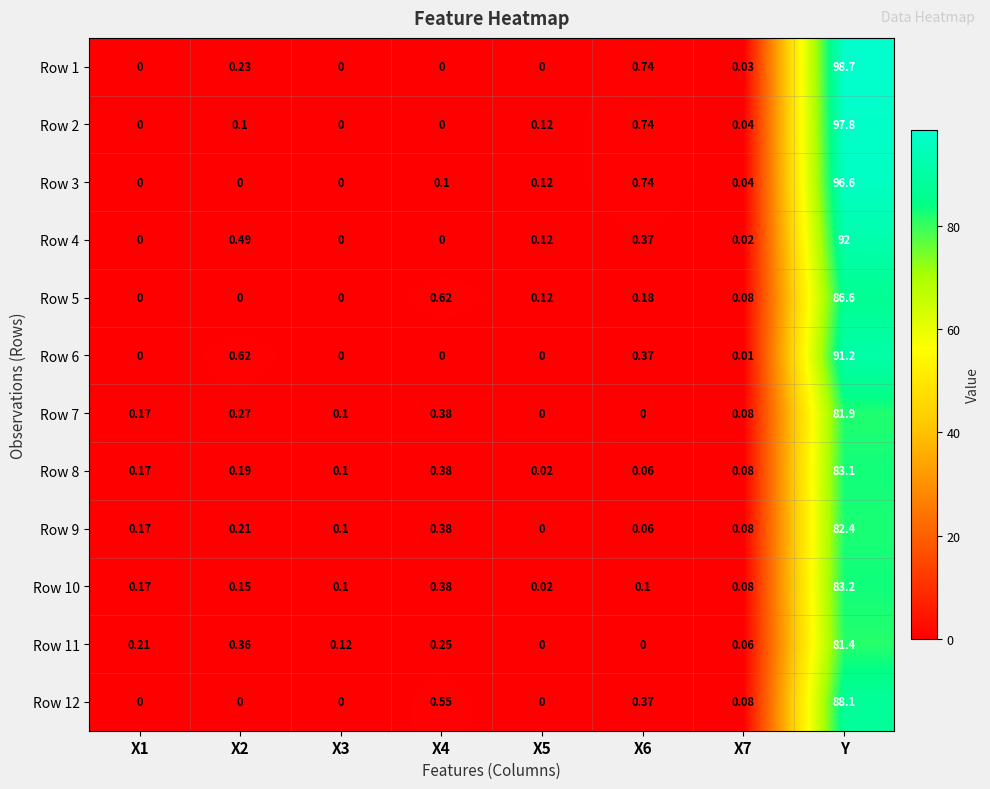

At which category is the sum across all series the highest?

Y